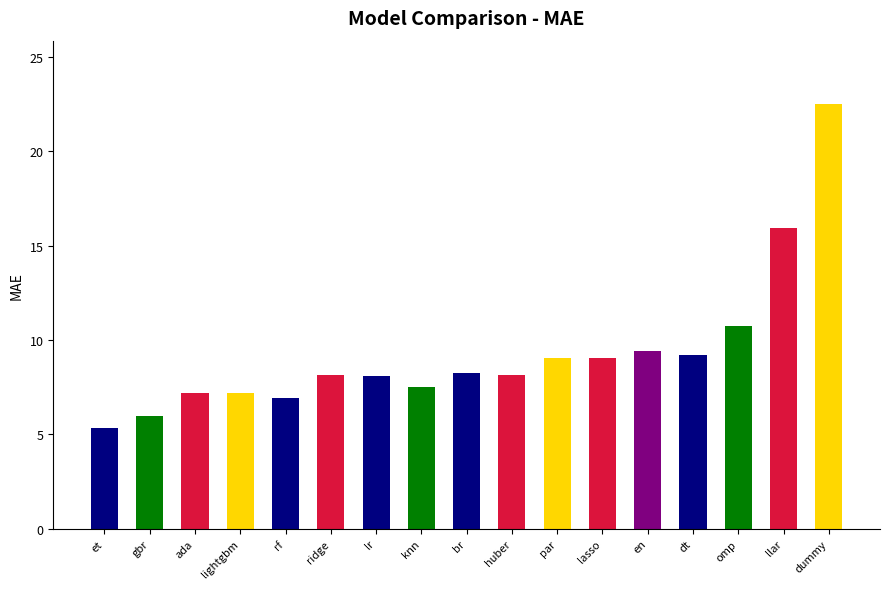

Is it true that the value at et is 5.3?

True